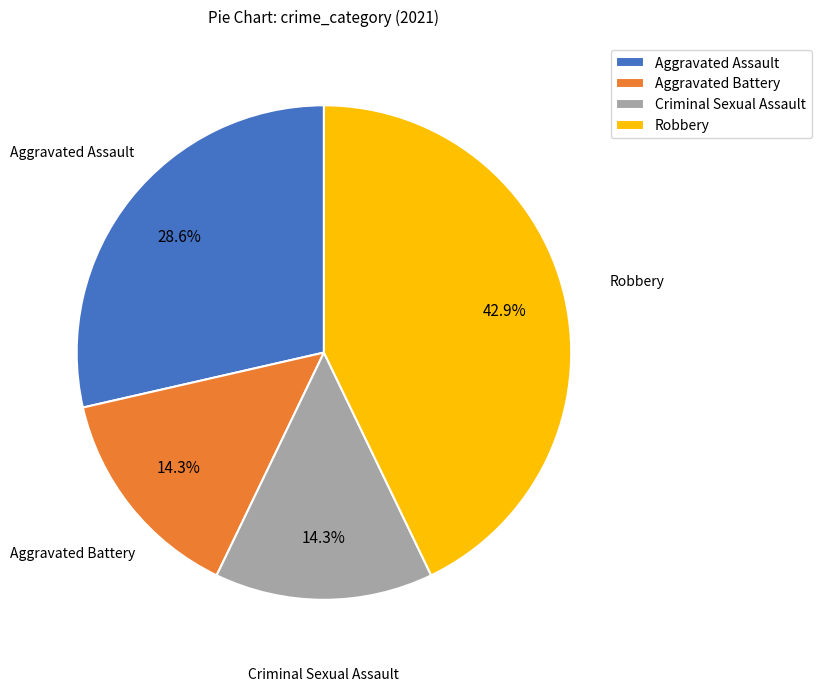

How many slices are in this pie chart?

4